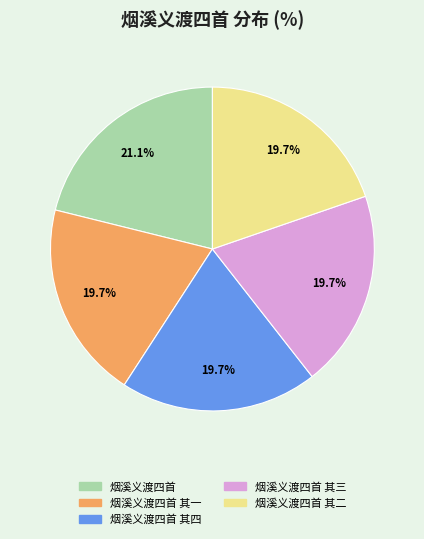

To the nearest percent, what is the difference between the largest and smallest slice percentages?

1%